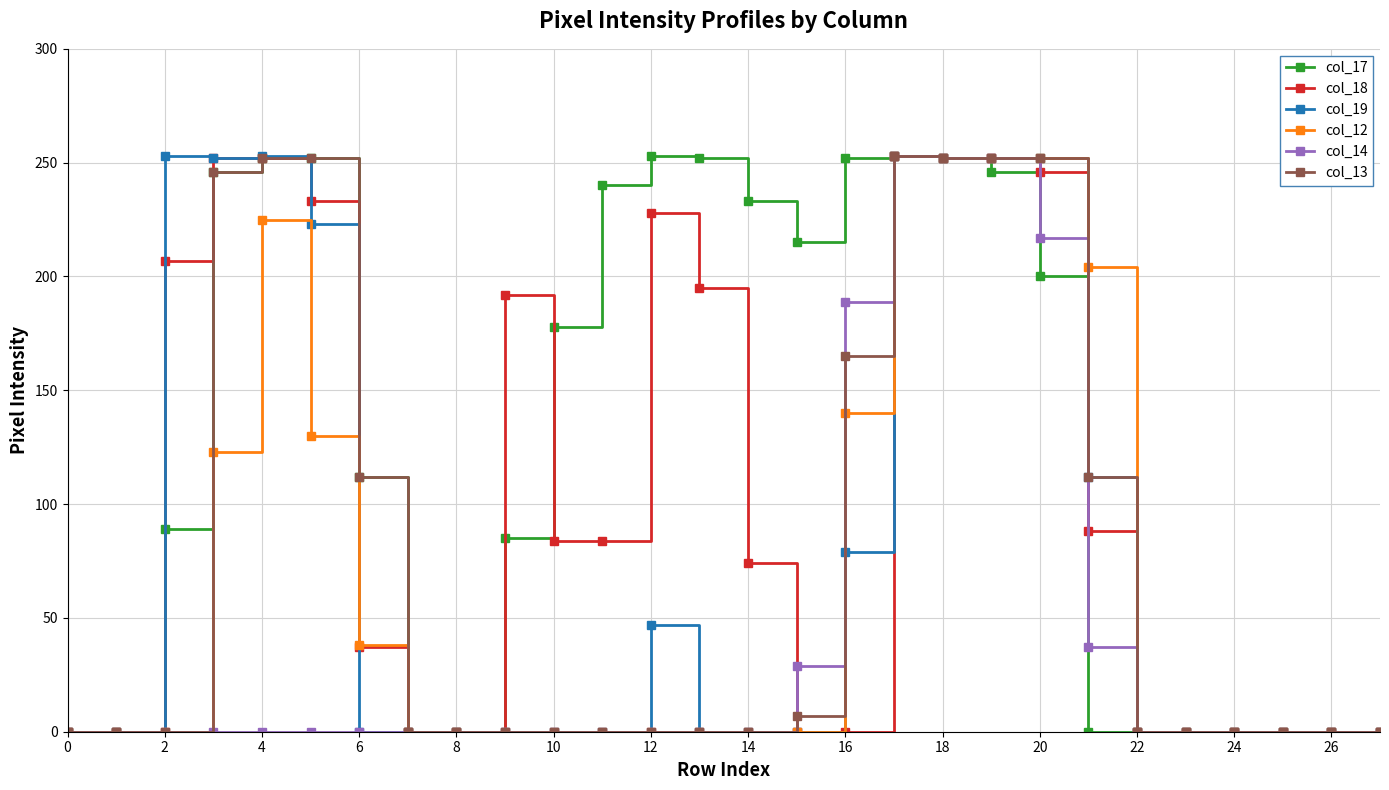

Which series has the largest total across all categories?

col_17